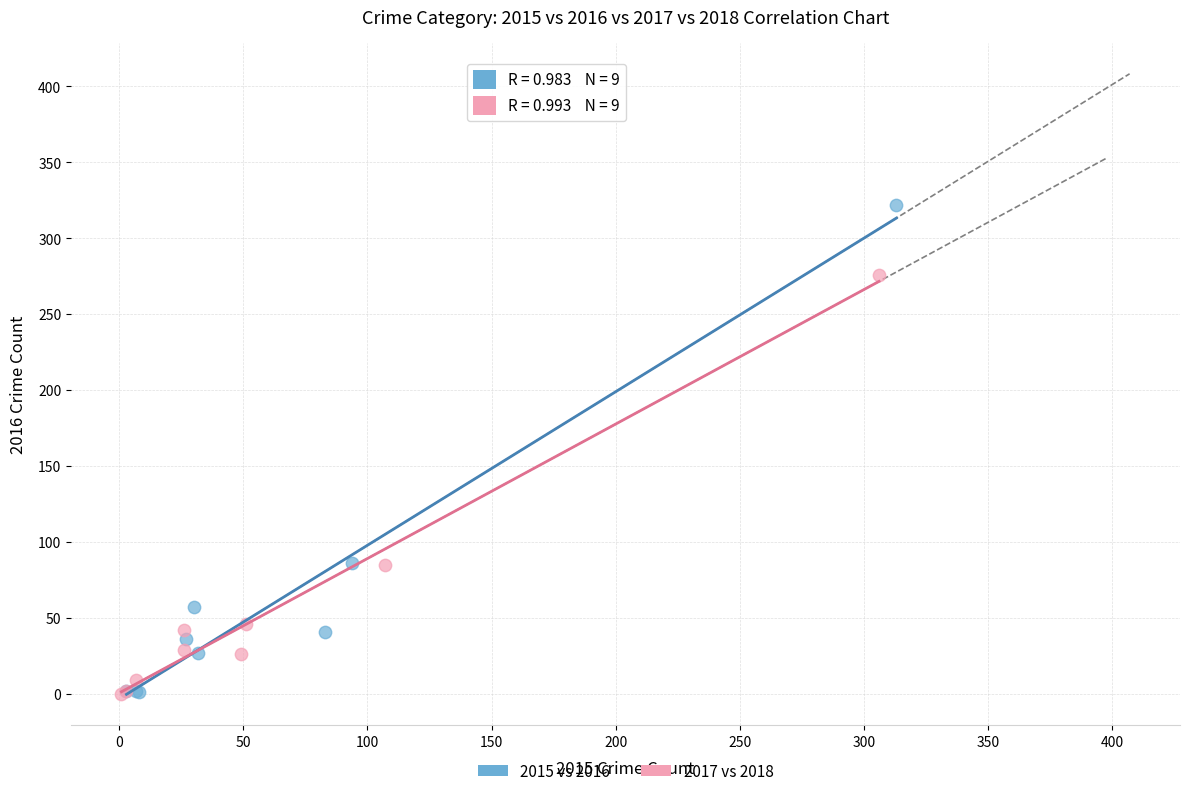

What are all the series names shown in the legend?

2015 vs 2016, 2017 vs 2018